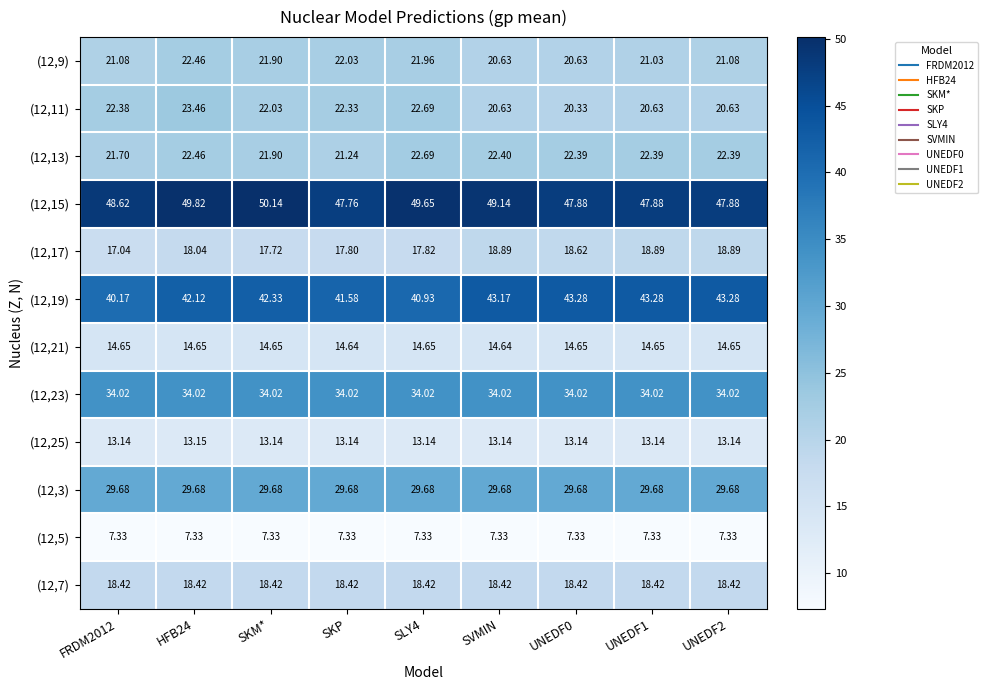

At which category is the sum across all series the highest?

HFB24